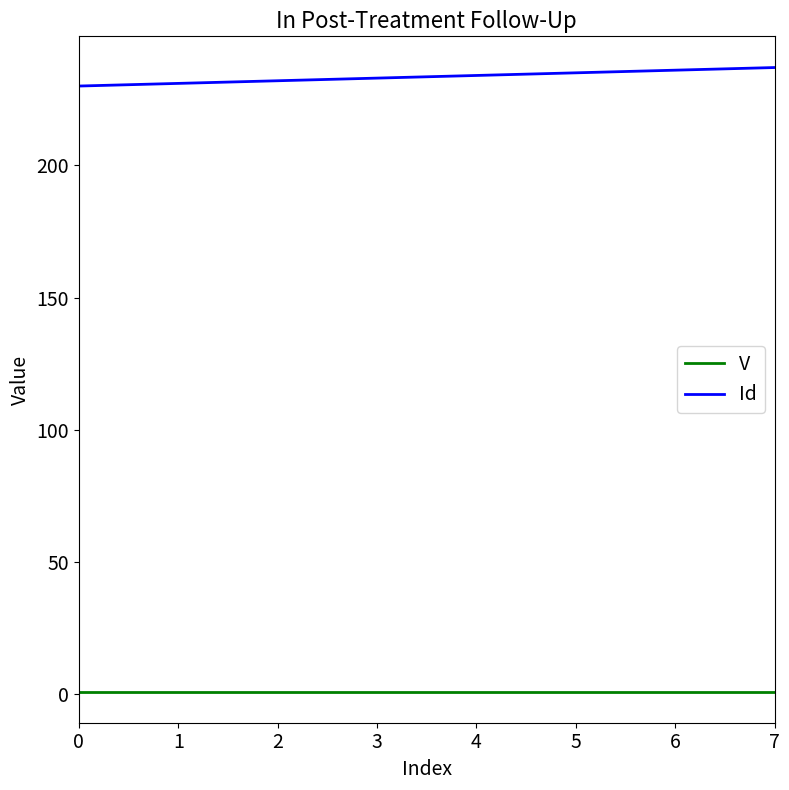

What is the maximum value shown in the chart?

237